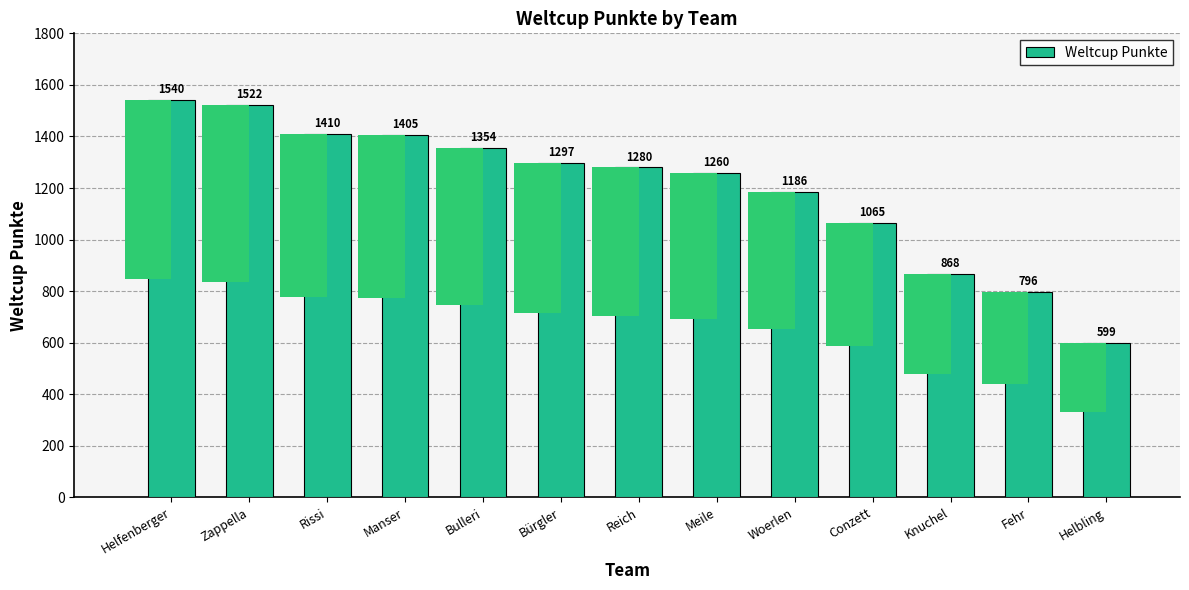

Reading left to right, what are all the values shown in this chart?

Helfenberger=1540	Zappella=1522	Rissi=1410	Manser=1405	Bulleri=1354	Bürgler=1297	Reich=1280	Meile=1260	Woerlen=1186	Conzett=1065	Knuchel=868	Fehr=796	Helbling=599